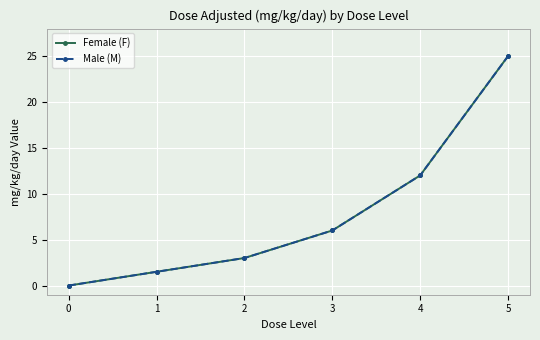

Is this an area chart (filled region under the line)?

No